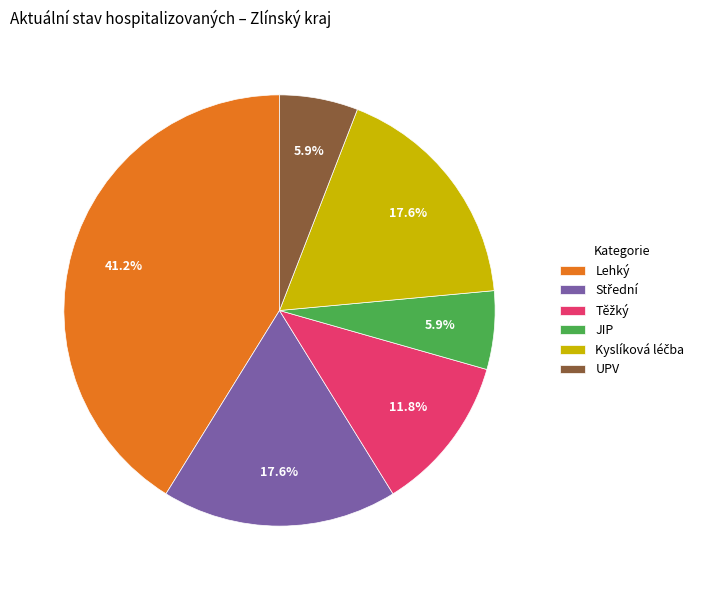

What percentage is NOT represented by UPV?

94.1%